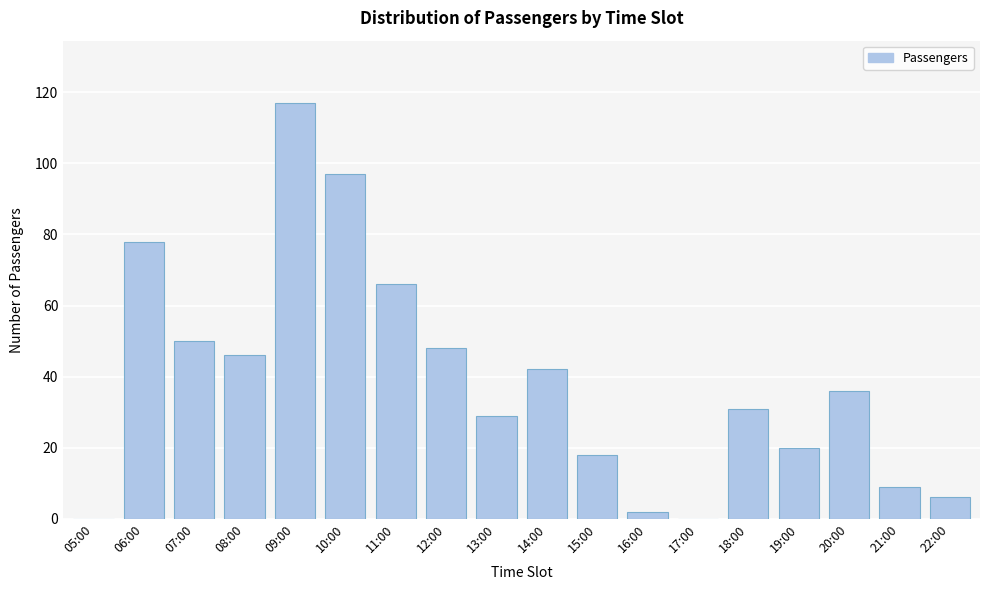

Reading right to left, extract all data points from this chart.

22:00=6	21:00=9	20:00=36	19:00=20	18:00=31	17:00=0	16:00=2	15:00=18	14:00=42	13:00=29	12:00=48	11:00=66	10:00=97	09:00=117	08:00=46	07:00=50	06:00=78	05:00=0